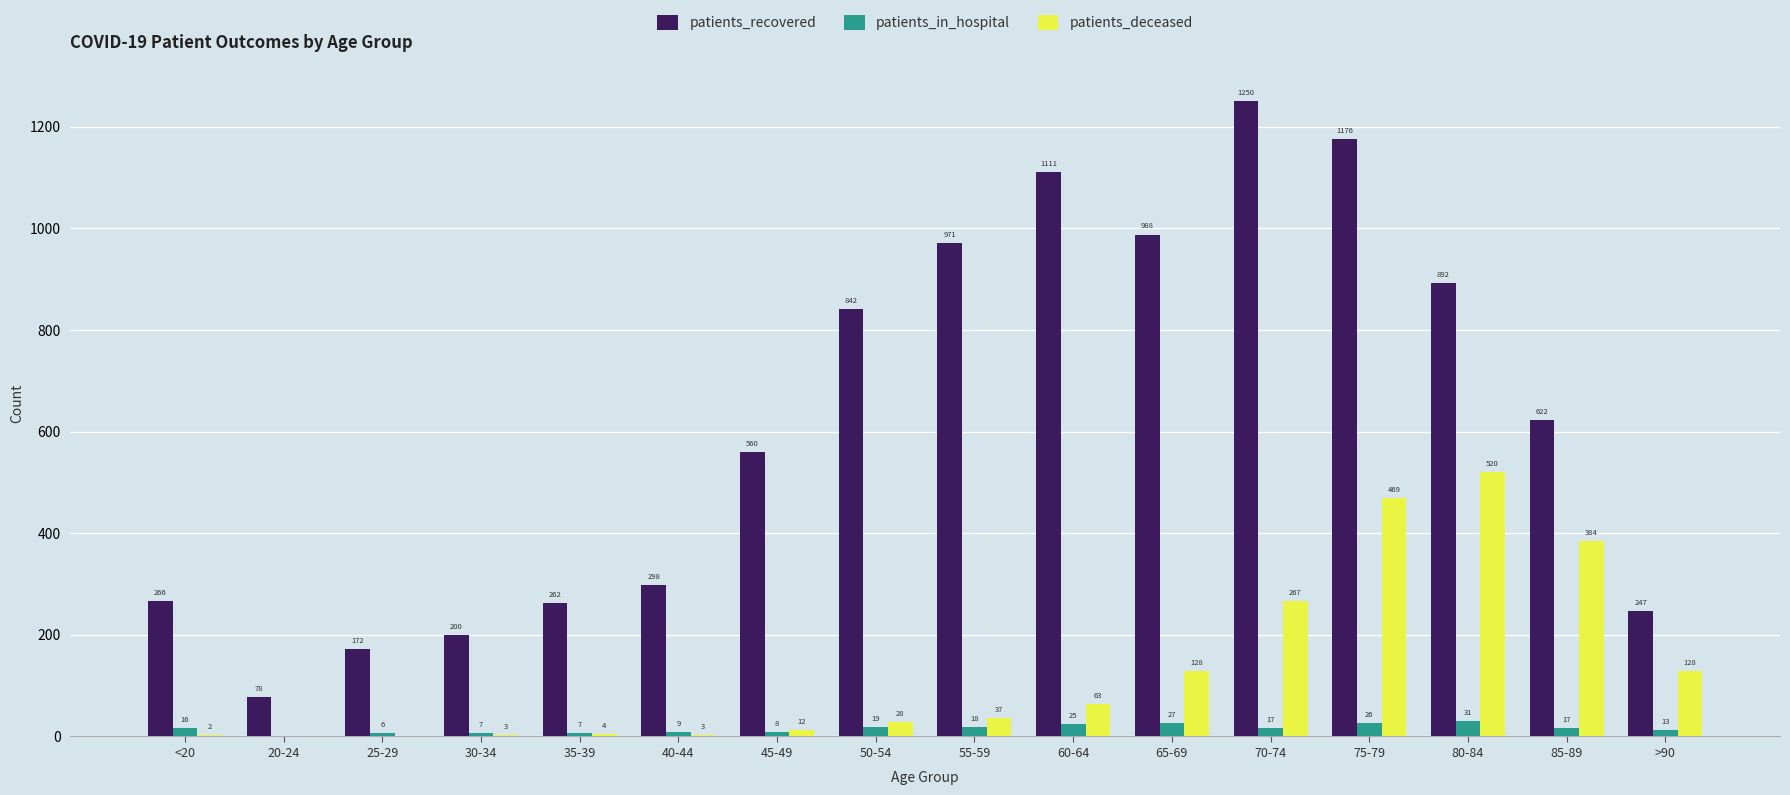

At which label does patients_recovered reach its peak?

70-74